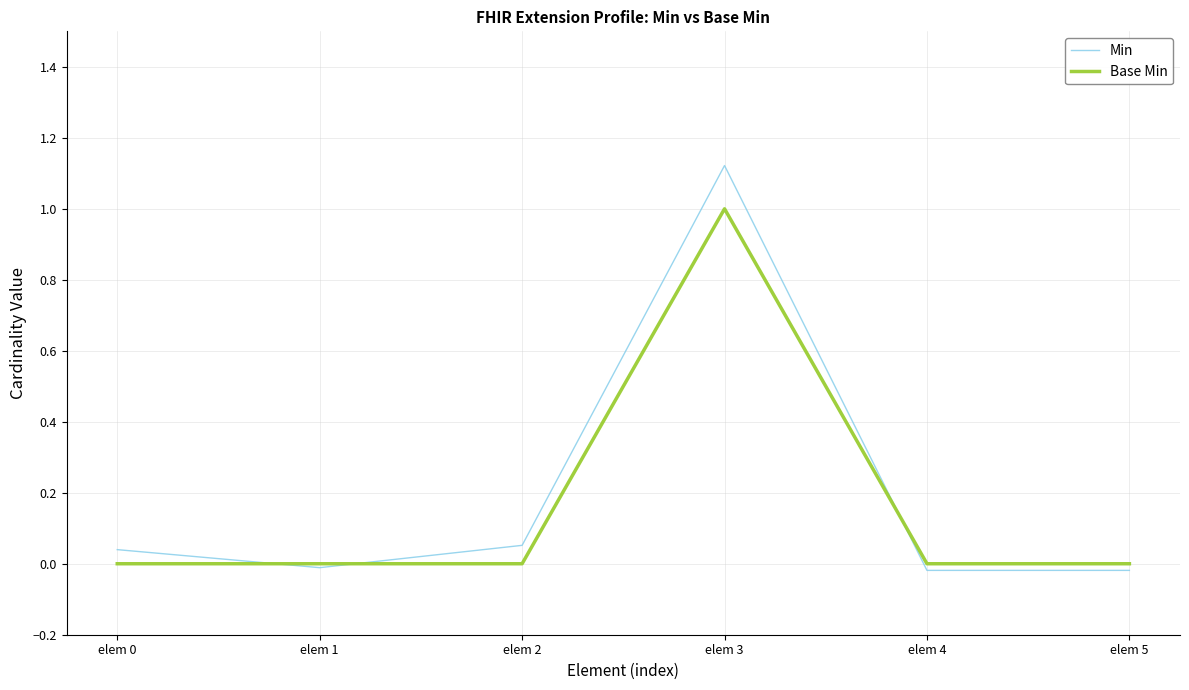

Which series has the largest total across all categories?

Min